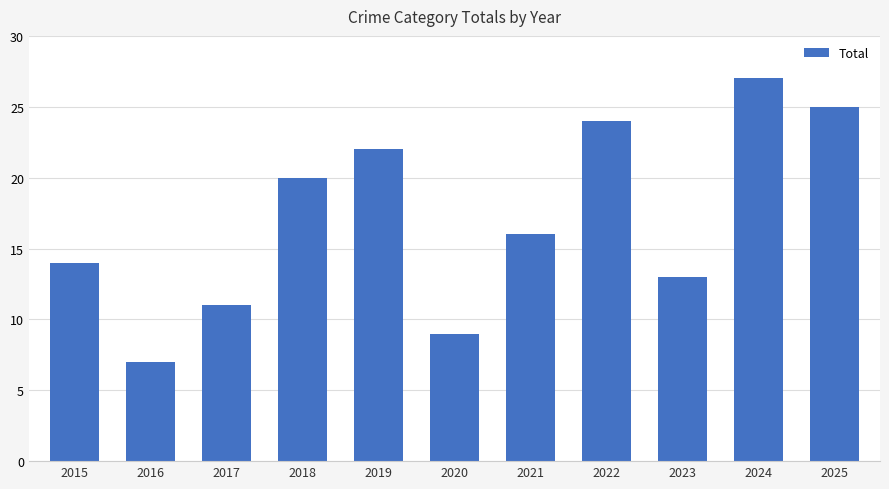

Reading left to right, list all the values displayed in this chart.

2015=14	2016=7	2017=11	2018=20	2019=22	2020=9	2021=16	2022=24	2023=13	2024=27	2025=25